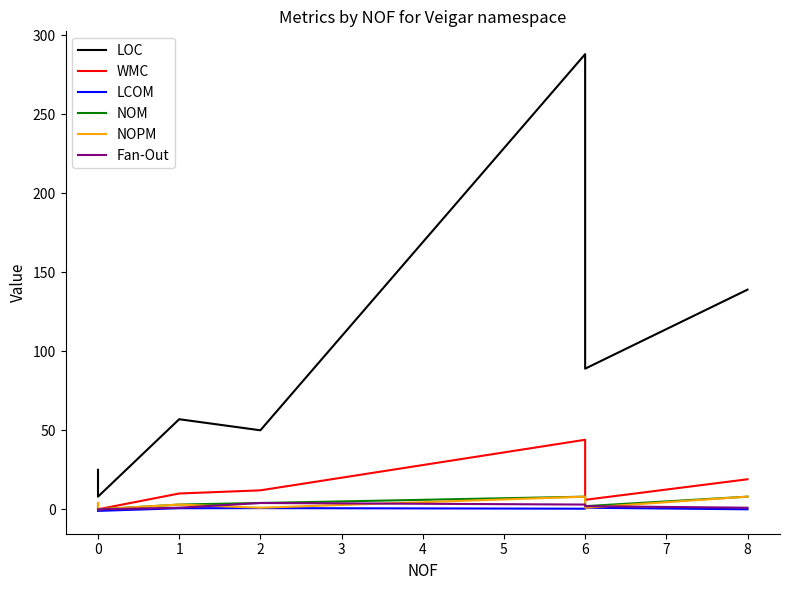

True or false: LOC and NOM cross at least once.

False